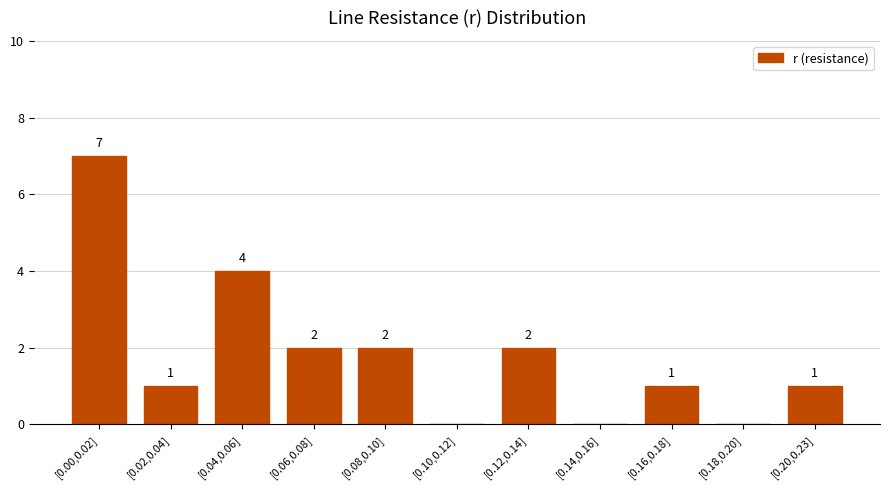

Which has a higher value, [0.08,0.10] or [0.16,0.18]?

[0.08,0.10]